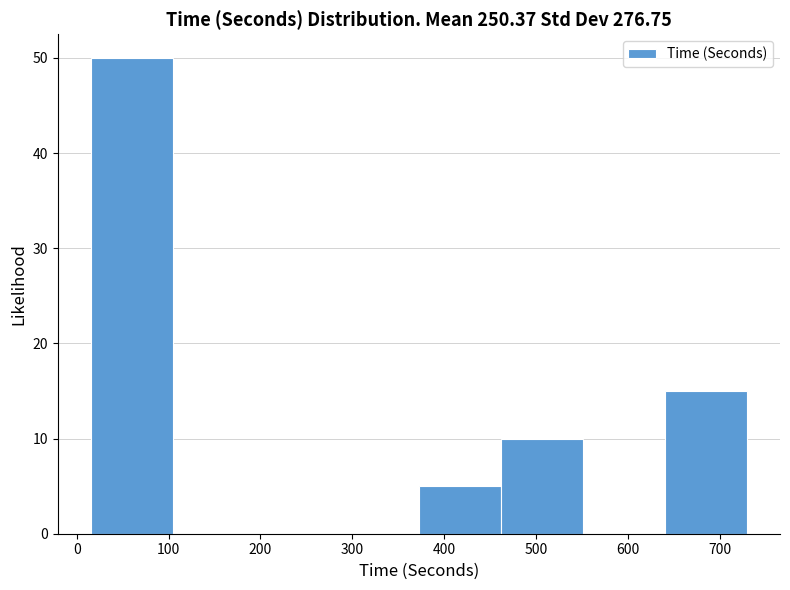

How tall is the bar that spans 370 to 460 on the x-axis? Neither the bar edges nor the heights are printed on the chart, so give them approximately, as read against the axes.

5